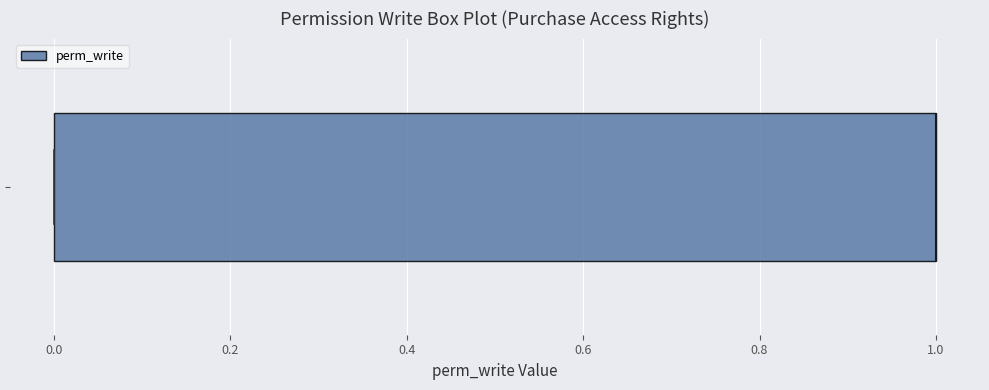

Where is the left edge of the box on the x-axis? The values are not printed on the chart, so give them approximately, as read against the axis.

0